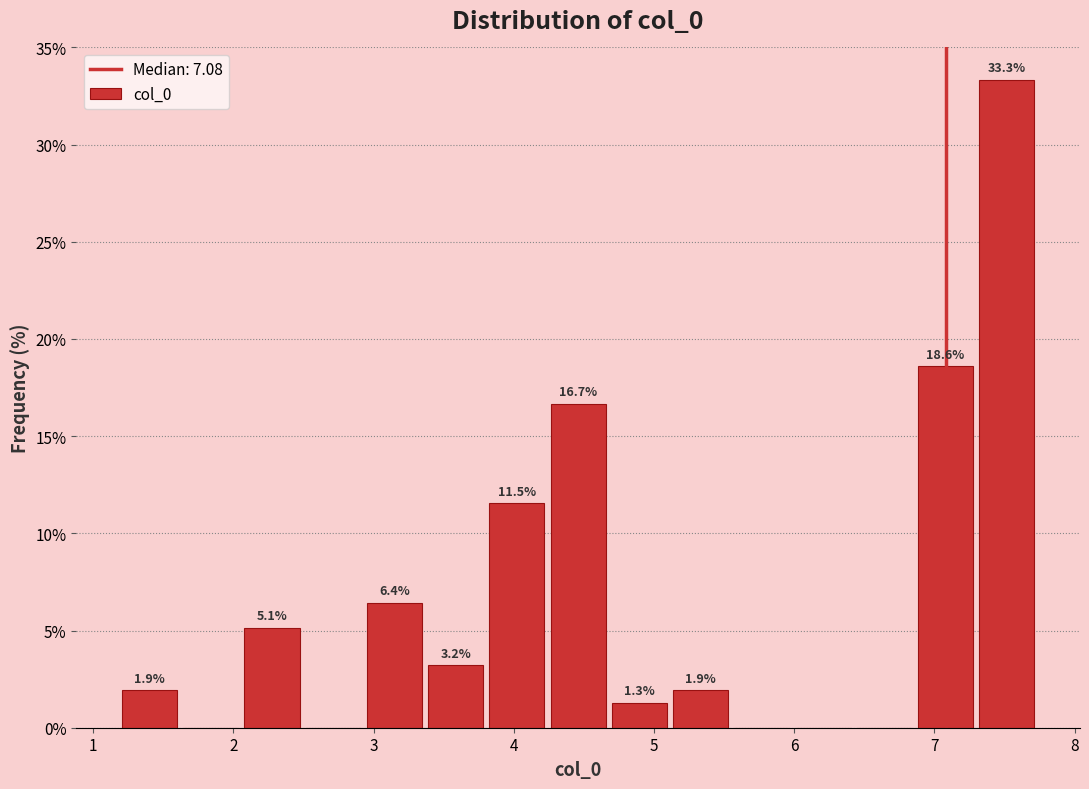

Which range on the x-axis has the tallest bar?

7.3 to 7.7